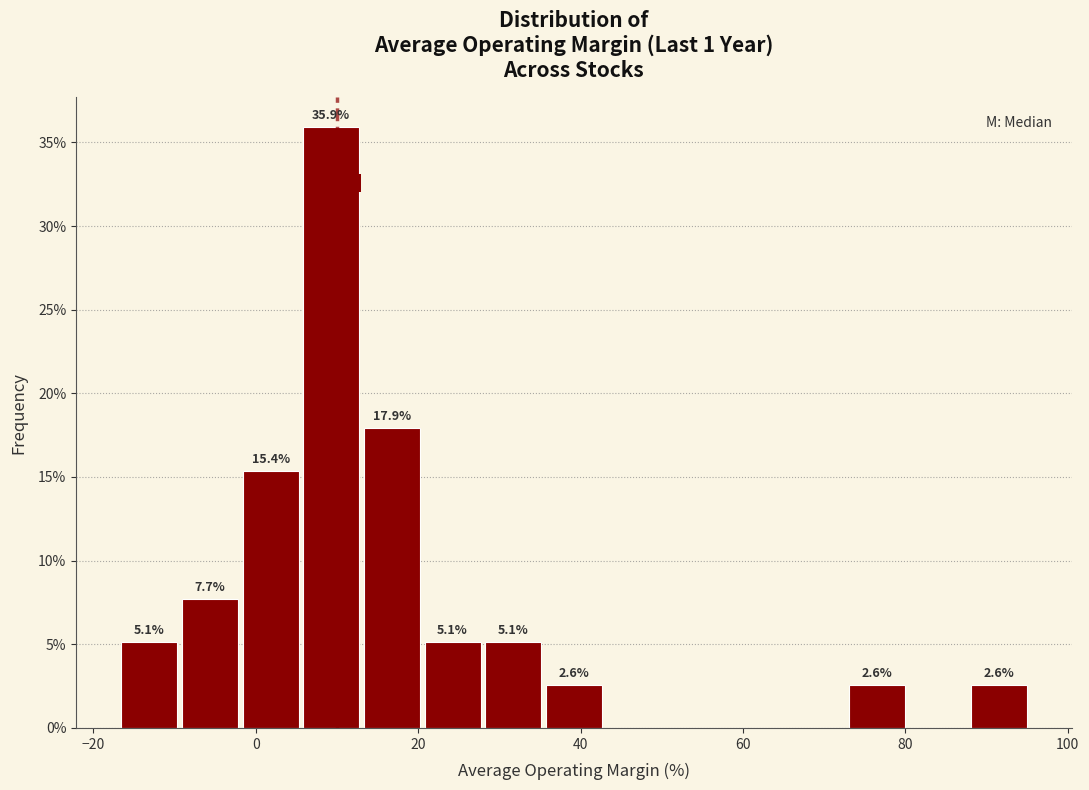

Around what value on the x-axis is the tallest bar? Give the approximate position of its centre, as read against the axis.

10